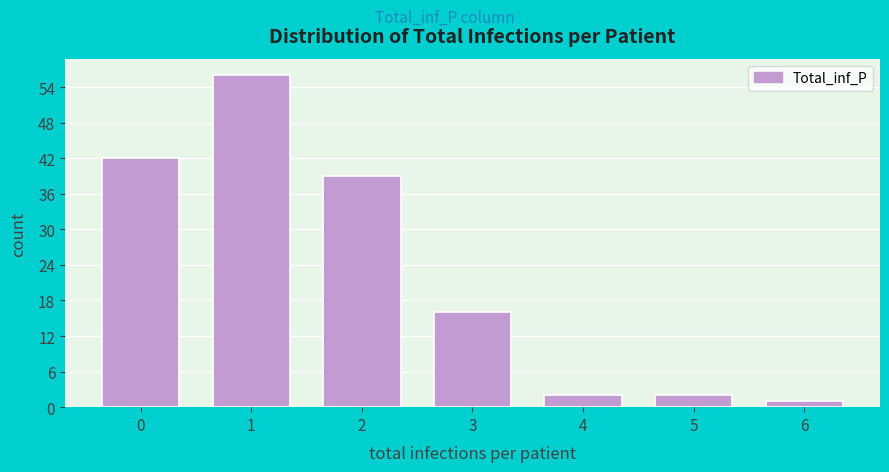

Reading left to right, transcribe all the data shown in this chart.

42	56	39	16	2	2	1